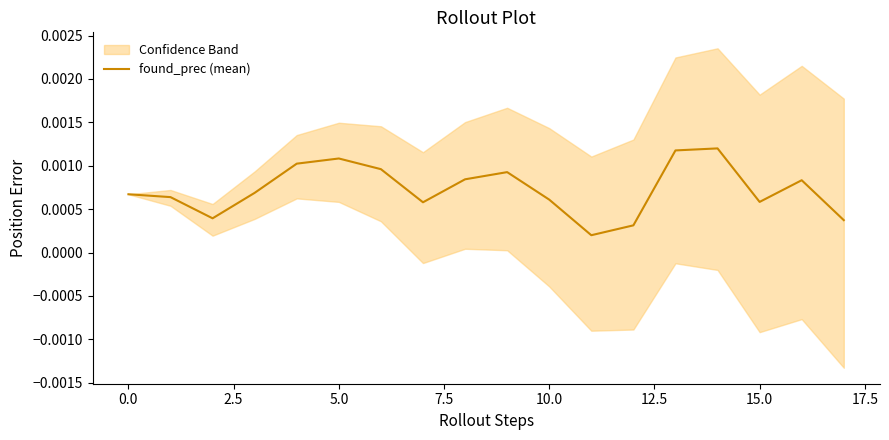

How many points are lower than both their immediate neighbors (excluding endpoints)?

4